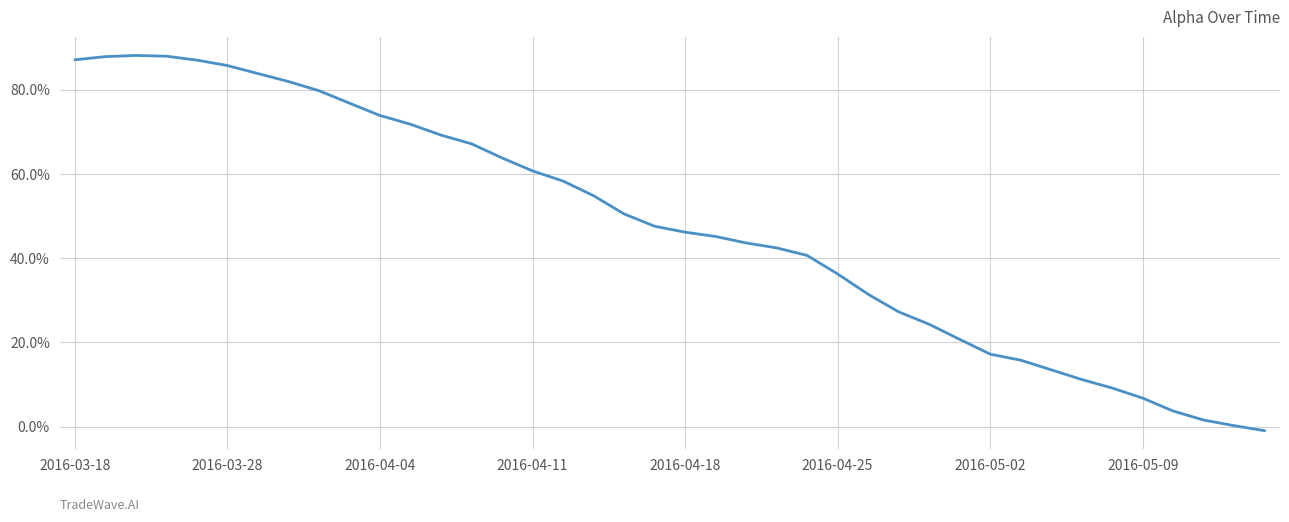

Does the chart have visible grid lines?

Yes